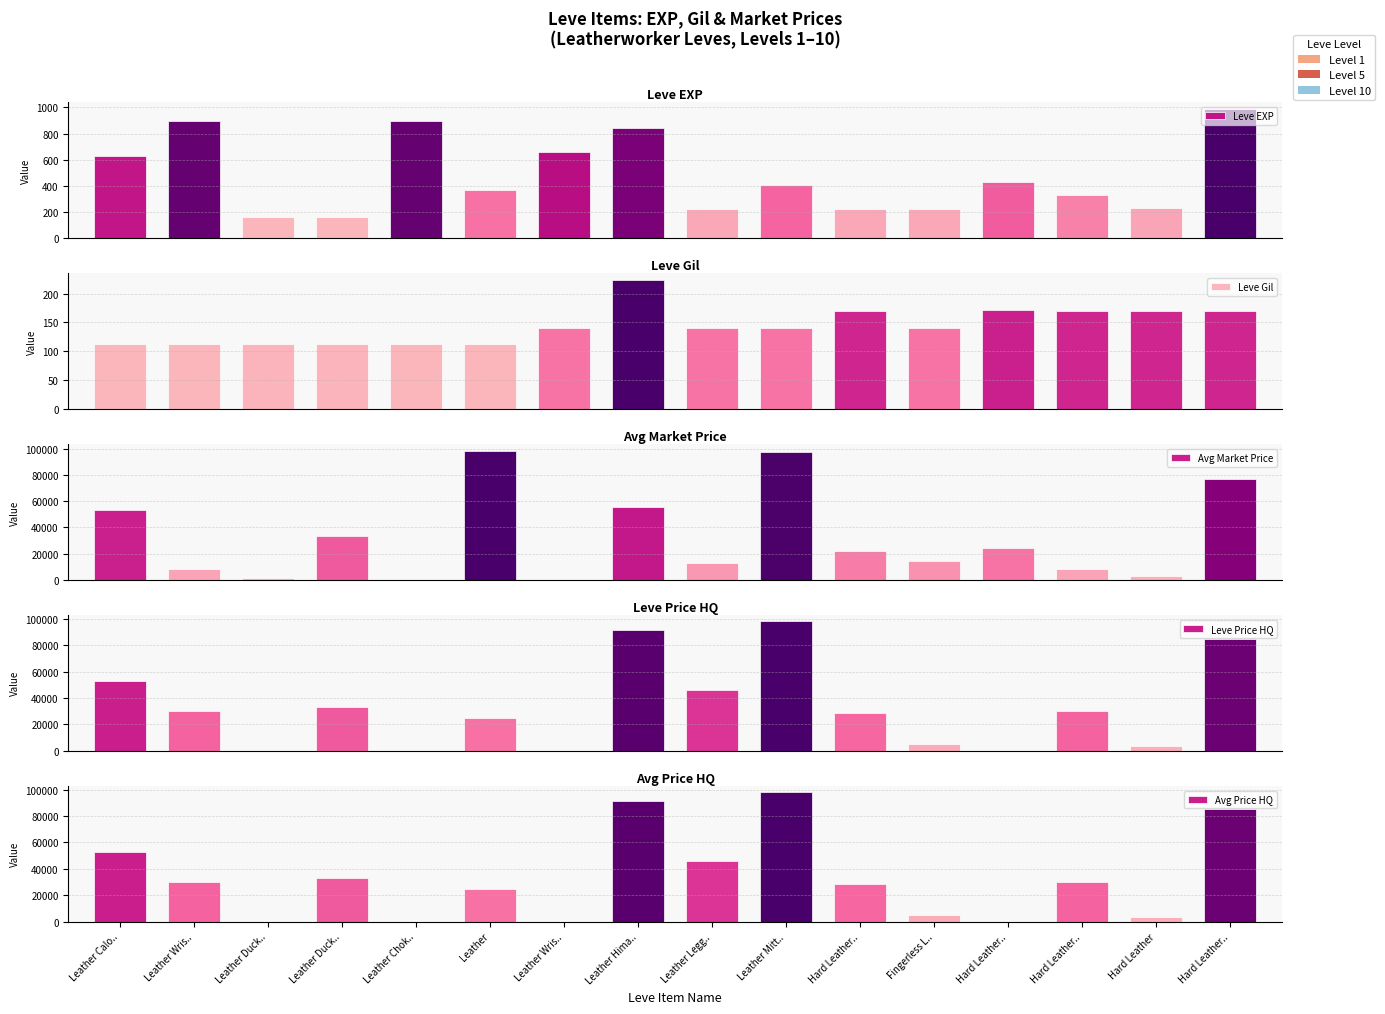

Does the chart contain any negative values?

No